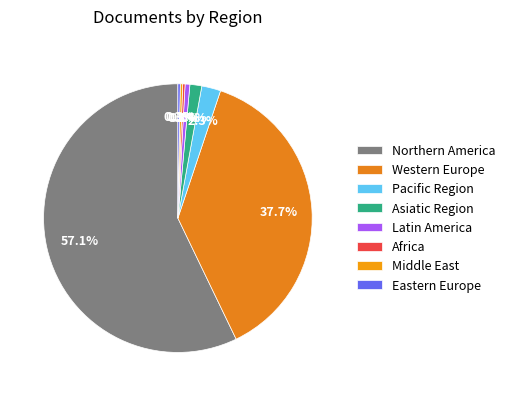

How much of the chart is everything except Latin America?

99.4%